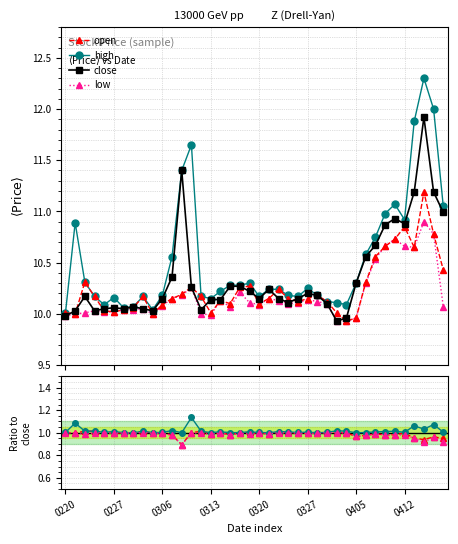

At 34, list the series in order from largest to smallest.

close, high, open, low